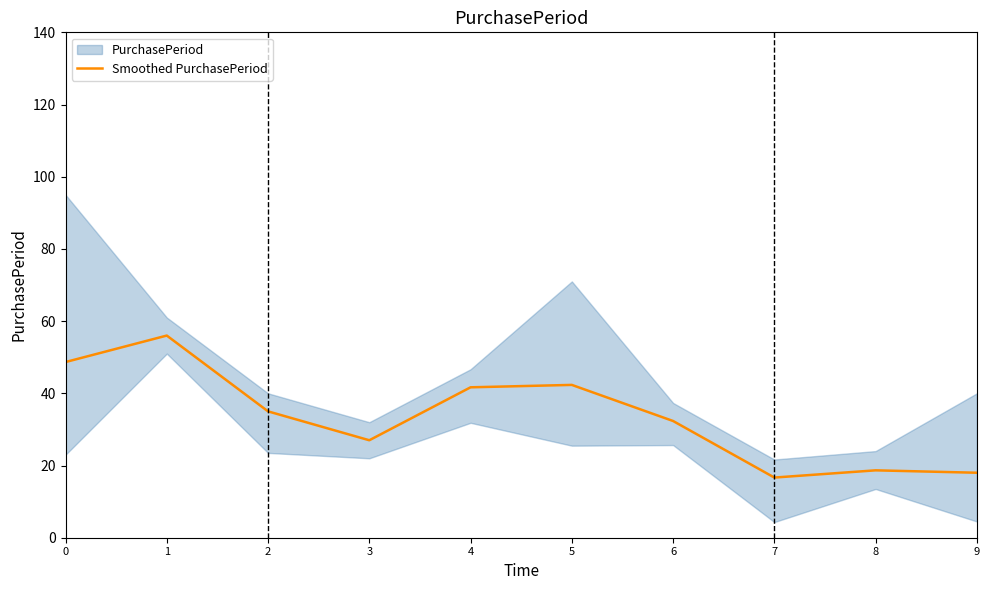

What is the change in value from 2 to 8?

-16.3